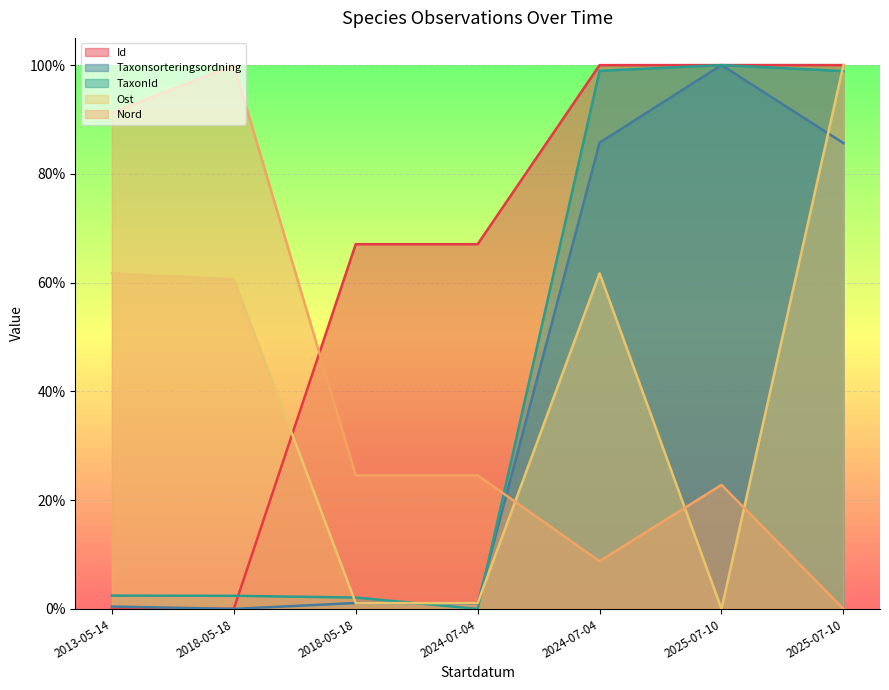

What is the greatest value displayed?

1.0